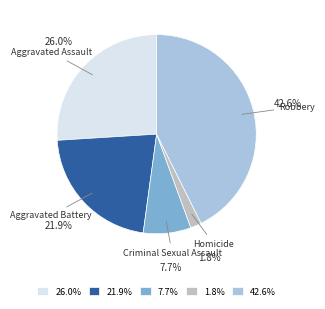

Do 42.6% and 21.9% together represent more than half of the pie?

Yes